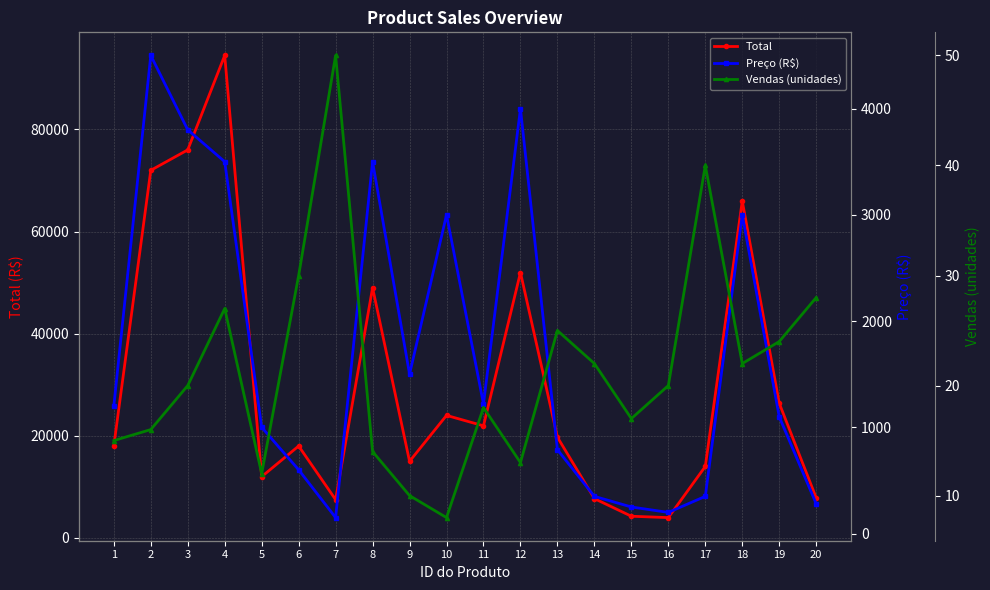

True or false: Total has more than 0 points higher than both neighbors.

True